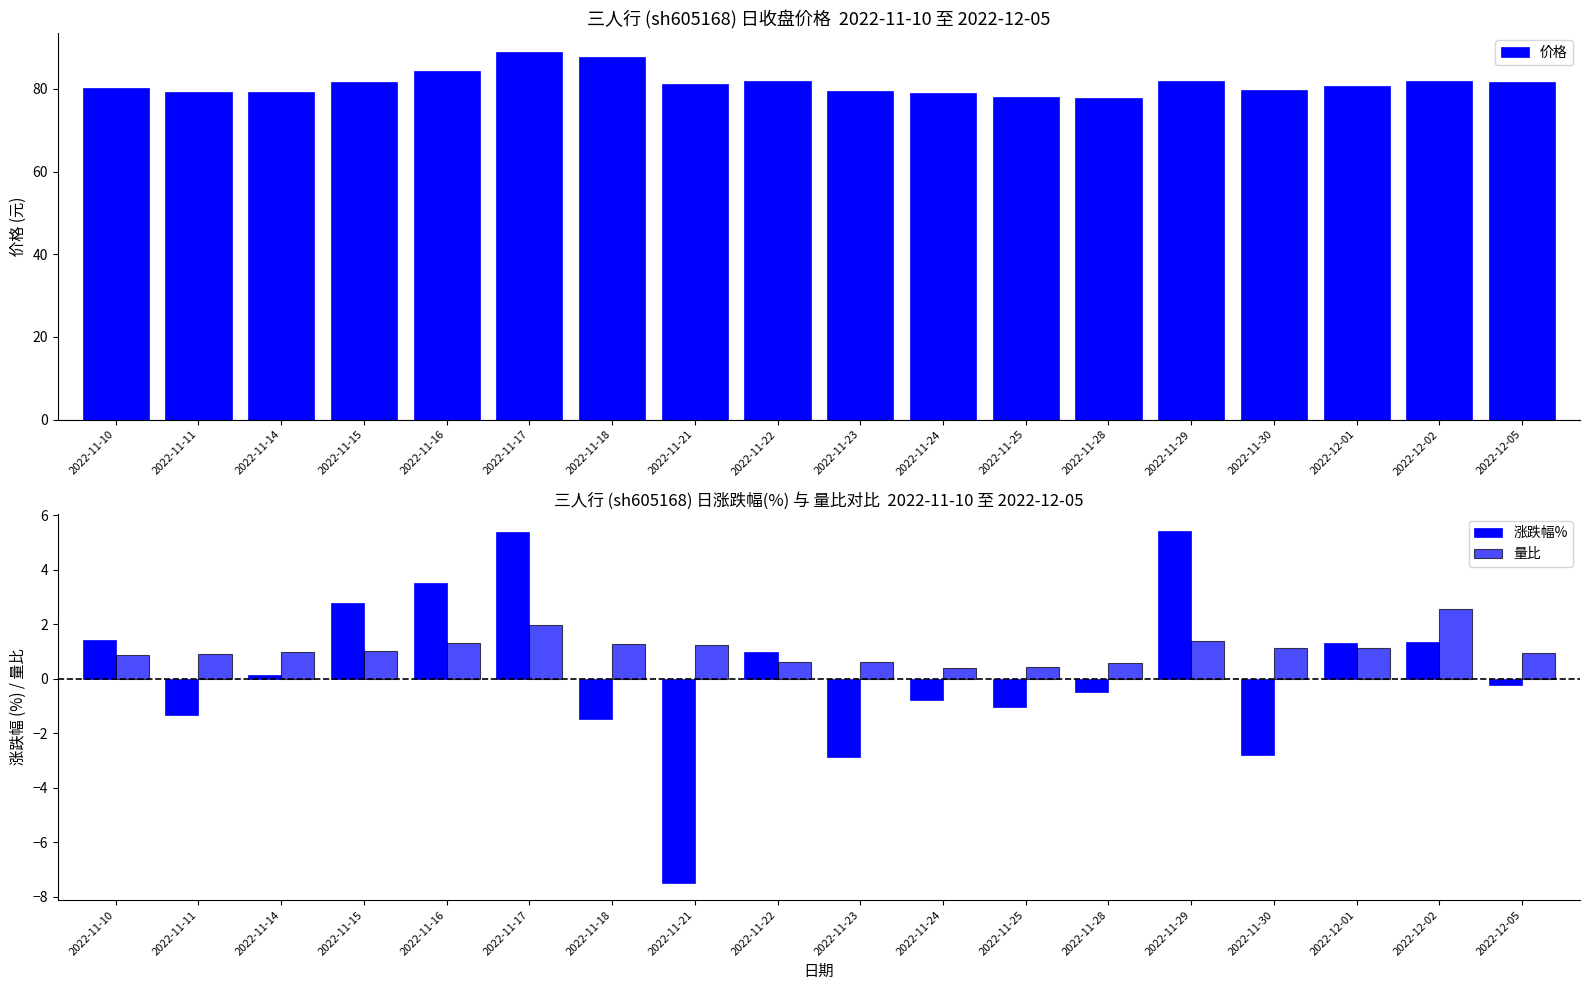

What is the average value of the 涨跌幅% series?

0.2